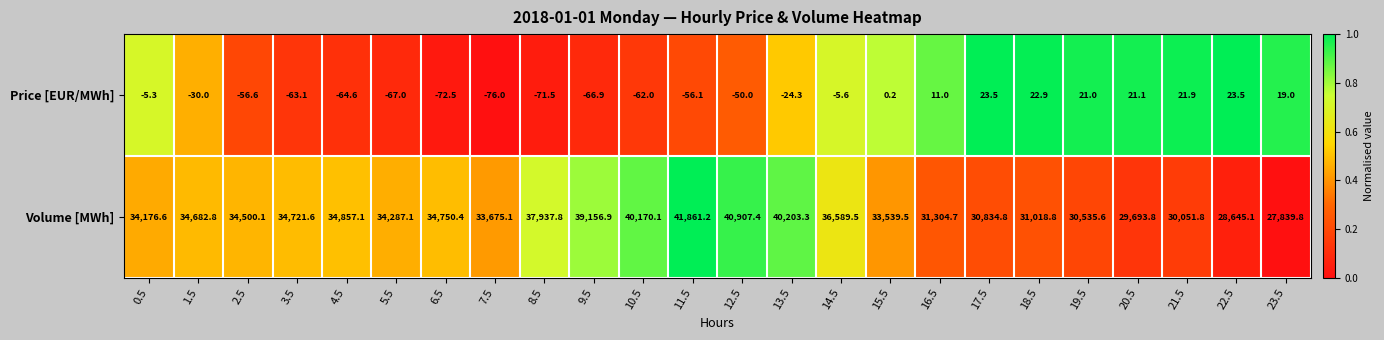

List the series in order of their peak value, highest first.

Volume [MWh], Price [EUR/MWh]